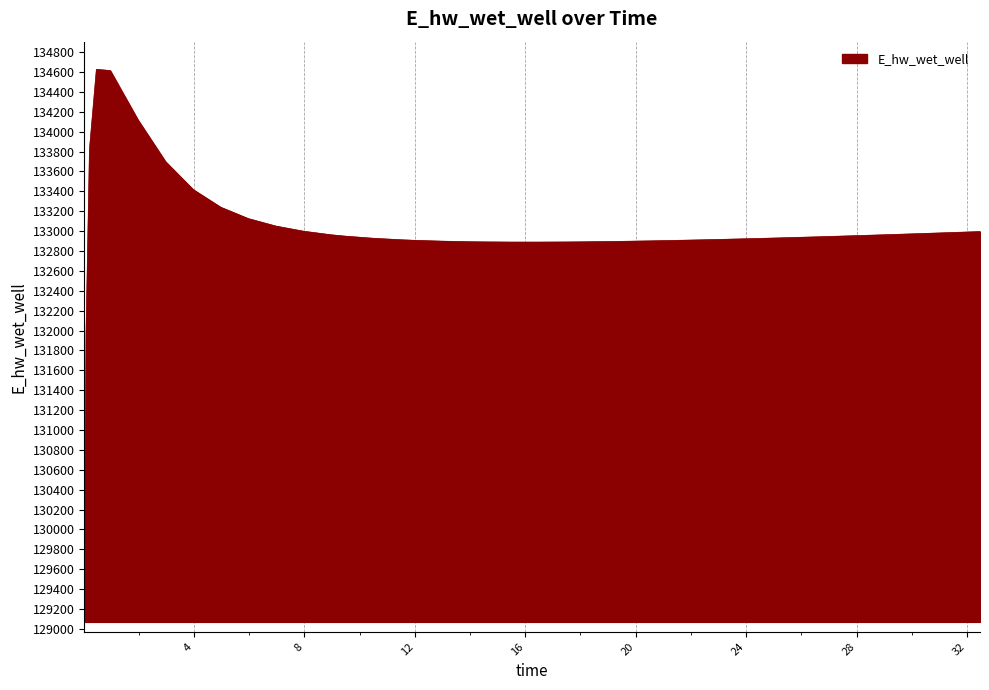

What is the minimum value shown in the chart?

129070.3